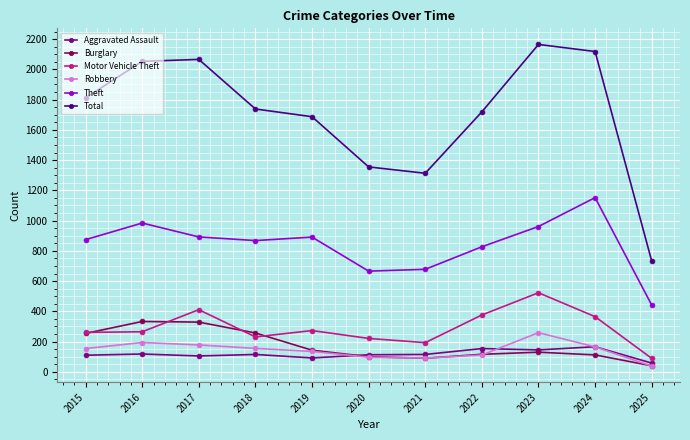

True or false: Total has a value of 1192 at 2018.

False